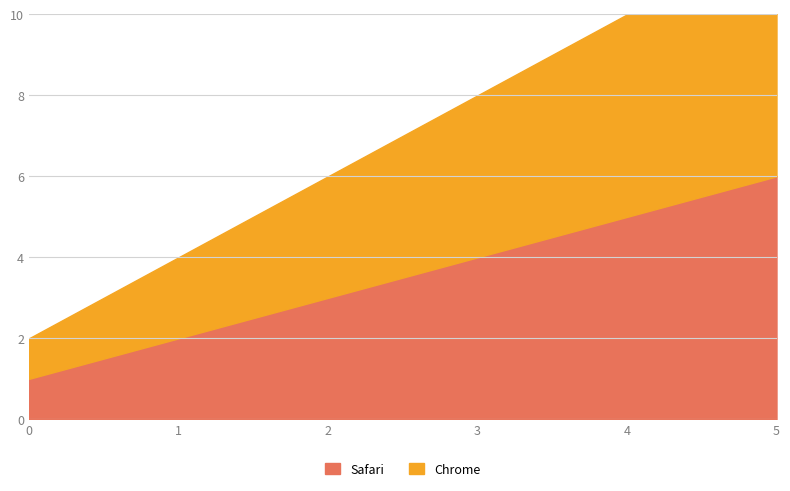

How many distinct data groups are displayed?

2